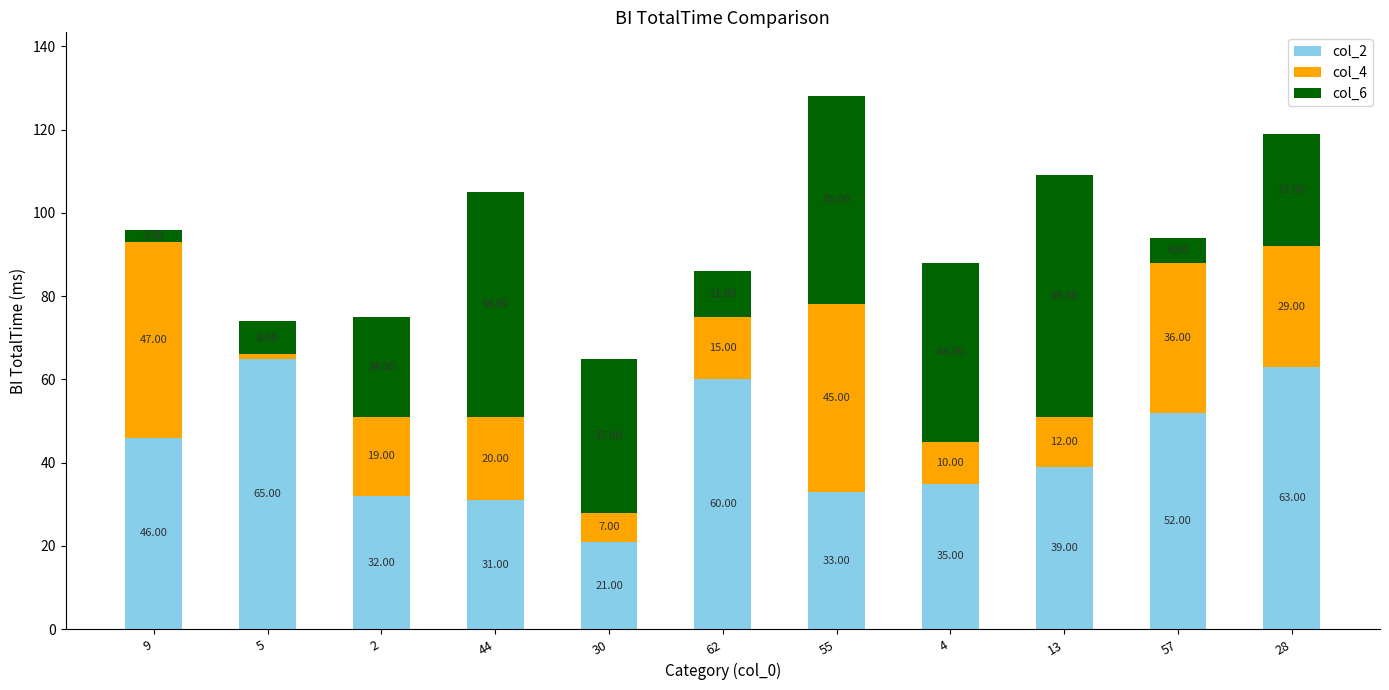

What is the total value across all series at 9?

96